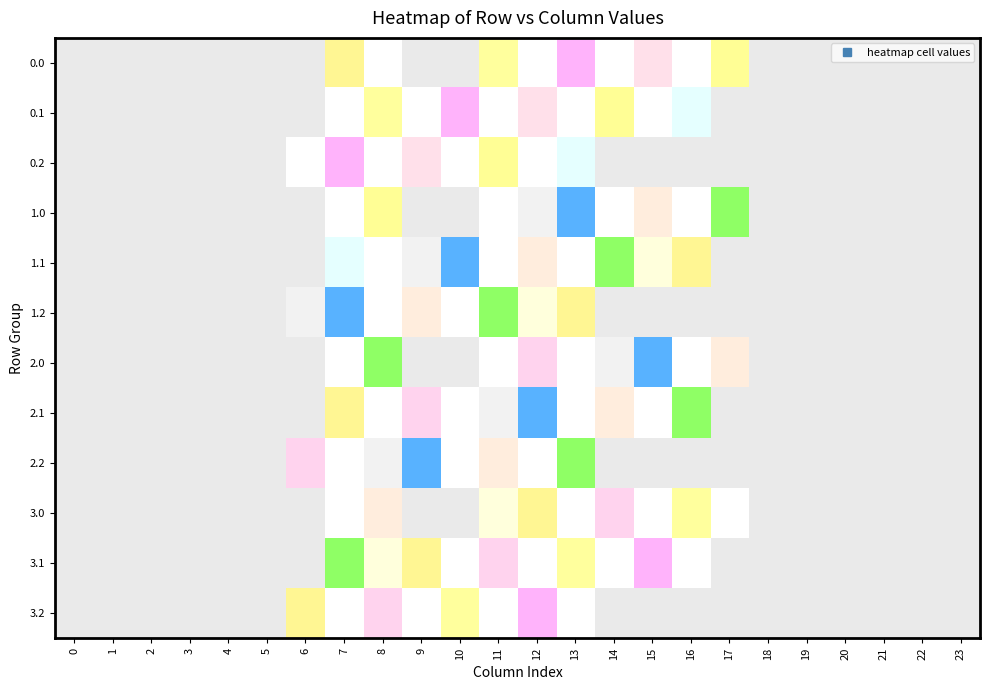

Between 15 and 19, which is larger?

15